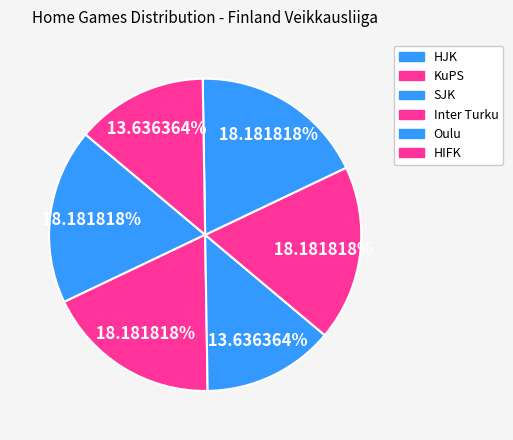

To the nearest percent, what is the difference between the largest and smallest slice percentages?

5%